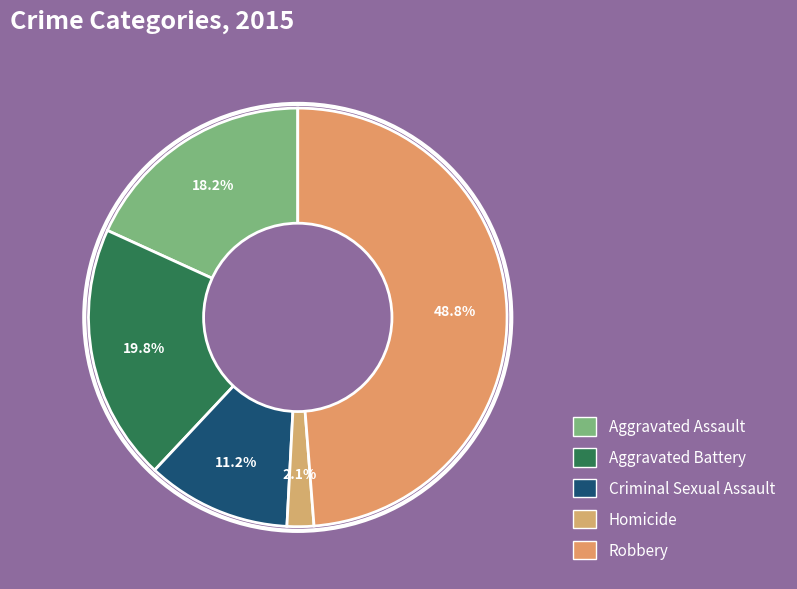

To the nearest percent, what portion does Robbery represent?

49%